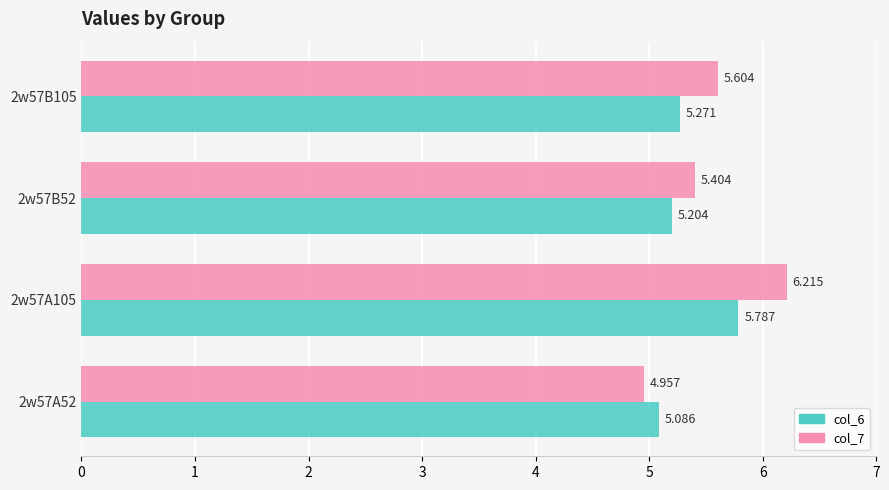

How many values in the col_7 series exceed 5?

3